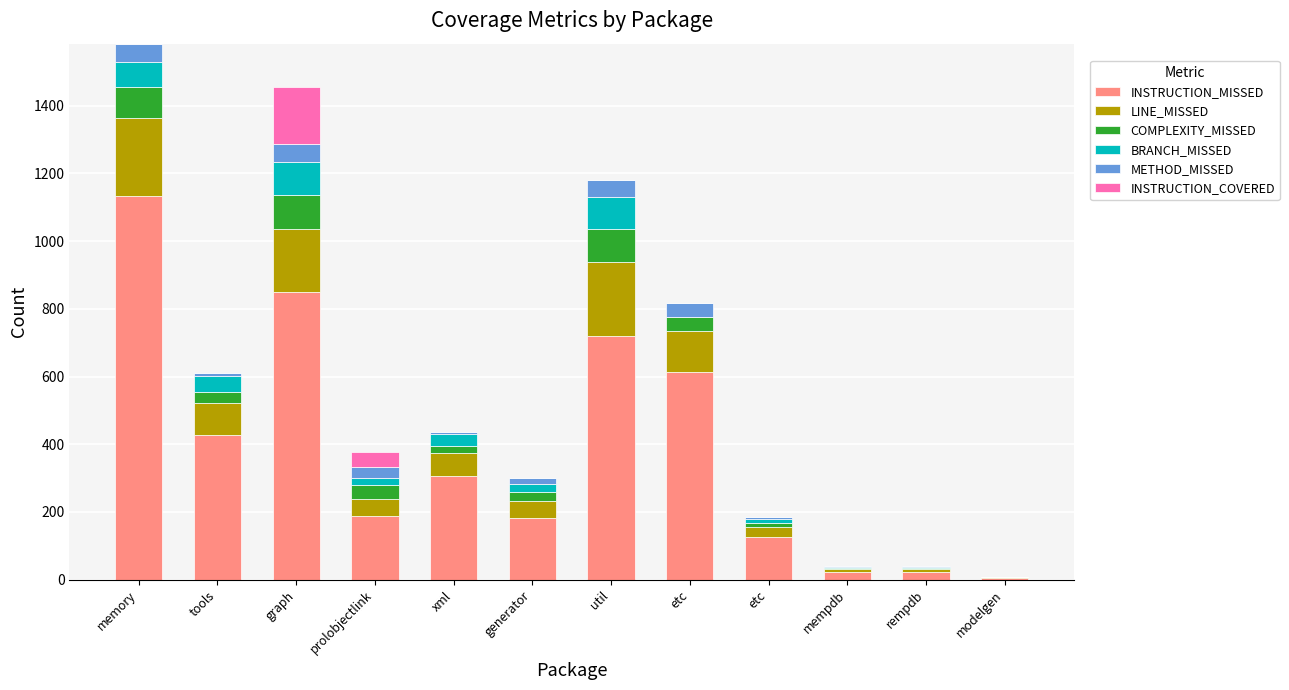

True or false: METHOD_MISSED has a value of 70 at etc.

False